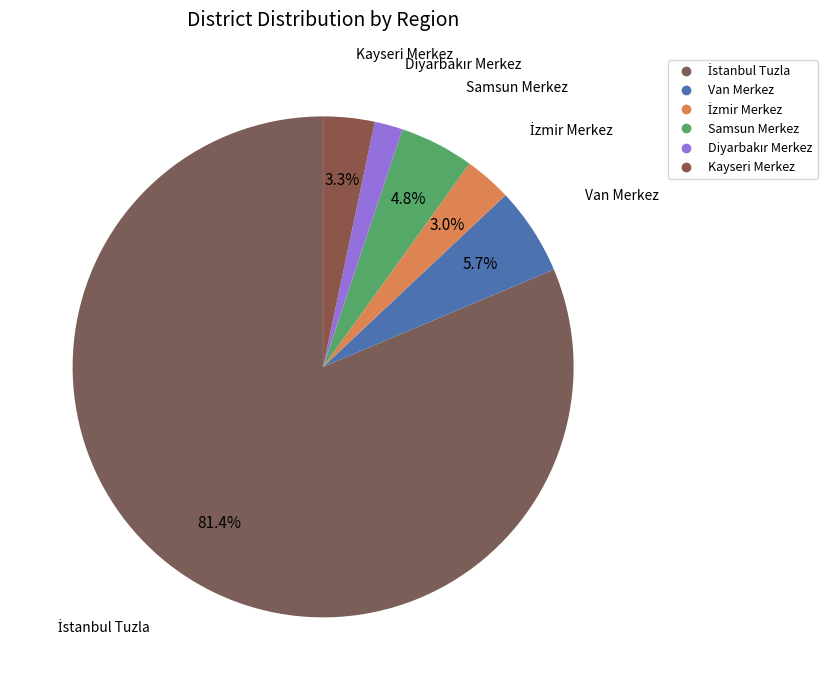

Combined, do Kayseri Merkez and İzmir Merkez account for over 50%?

No